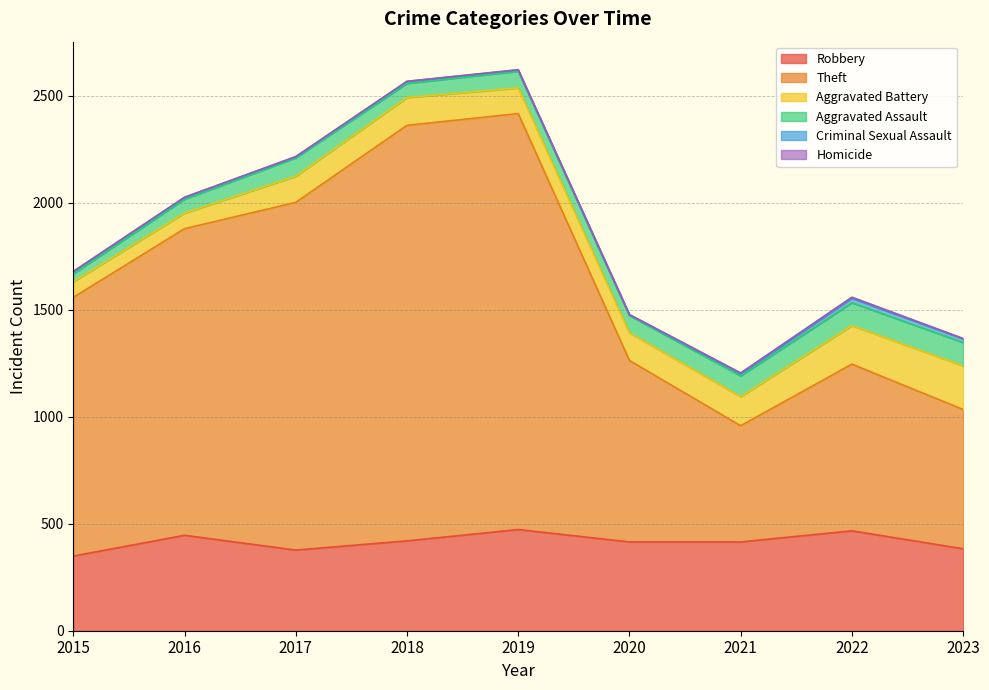

Which category has the highest value in the Theft series?

2019